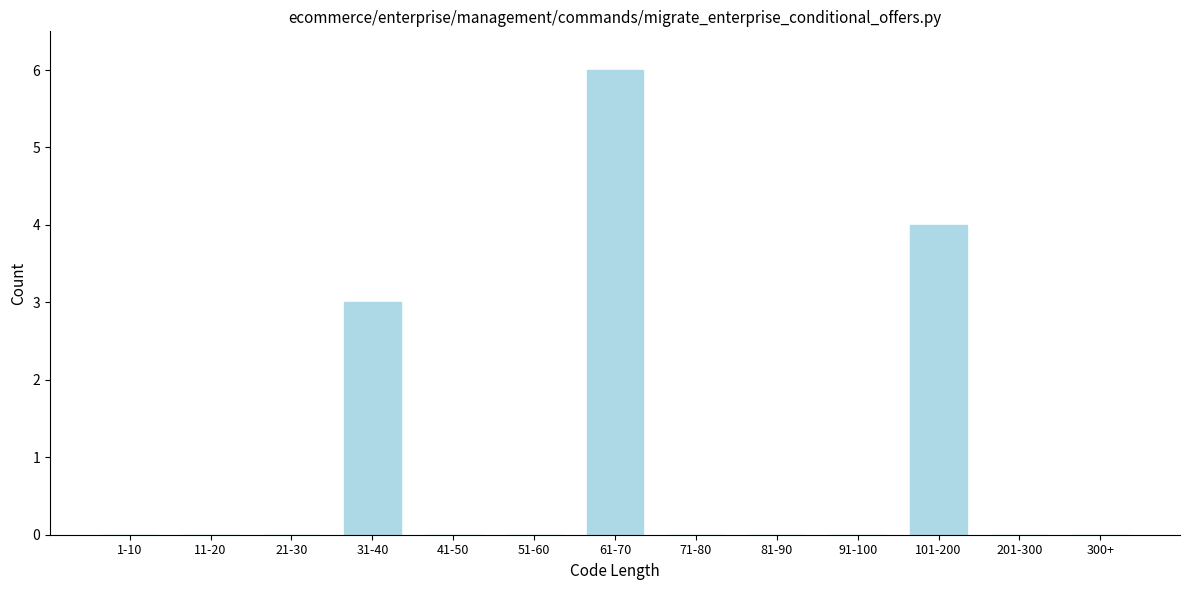

Reading right to left, transcribe all the data shown in this chart.

300+=0	201-300=0	101-200=4	91-100=0	81-90=0	71-80=0	61-70=6	51-60=0	41-50=0	31-40=3	21-30=0	11-20=0	1-10=0